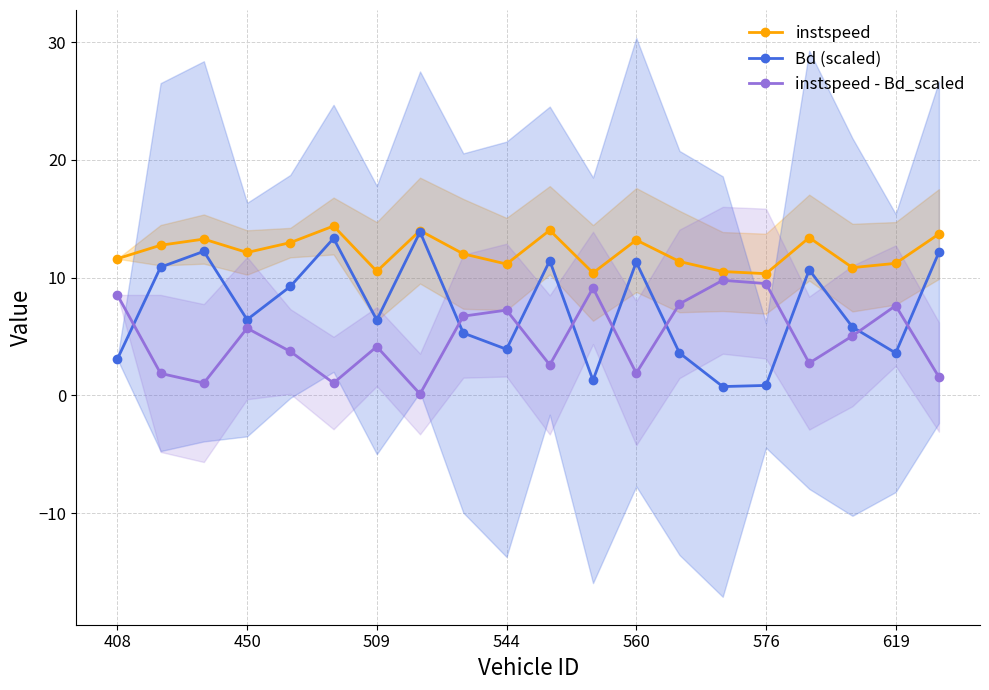

True or false: instspeed and instspeed - Bd_scaled cross at least once.

False